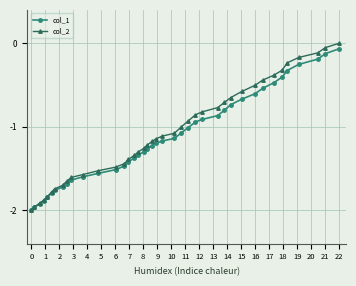

What is the difference between the maximum and minimum values in the col_1 series?

1.9